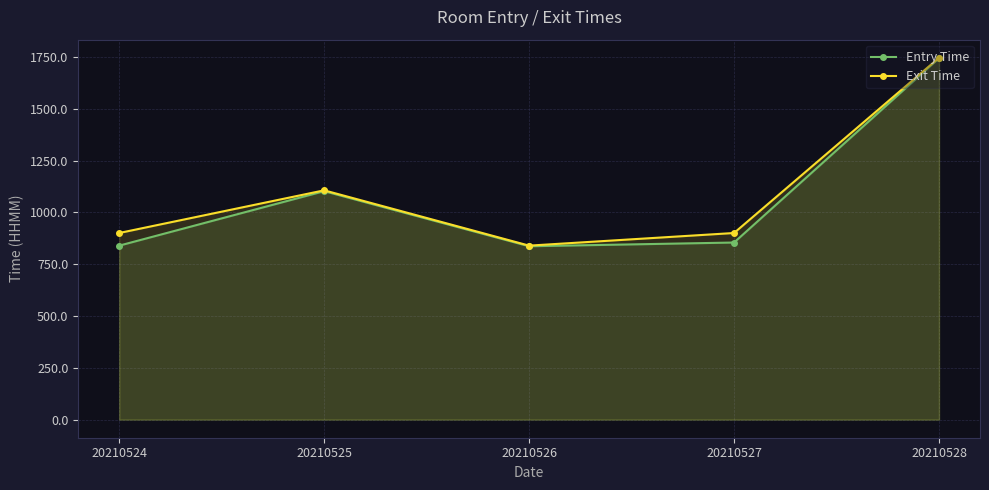

At which label is Entry Time closest to 1291?

20210525